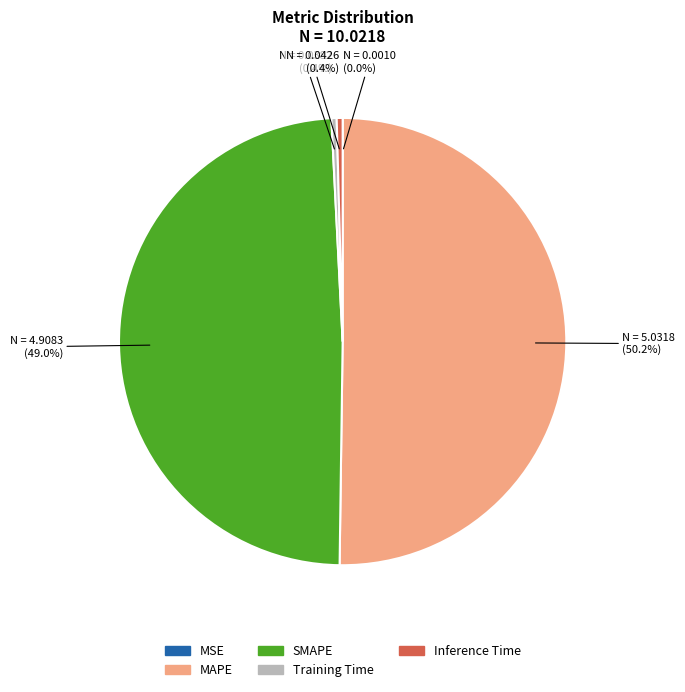

Which has a higher value, Training Time or SMAPE?

SMAPE